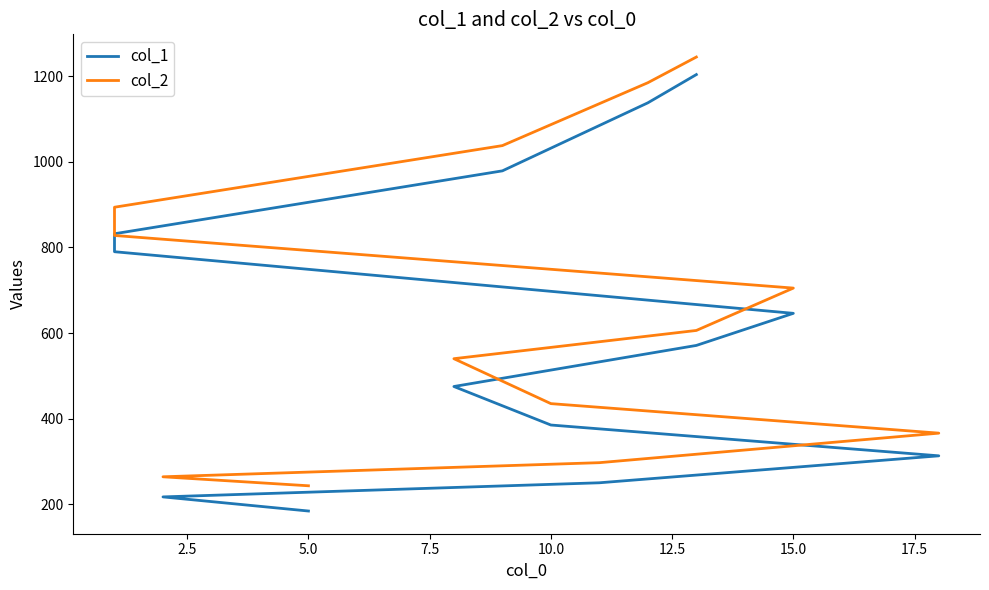

How many series are shown in this chart?

2